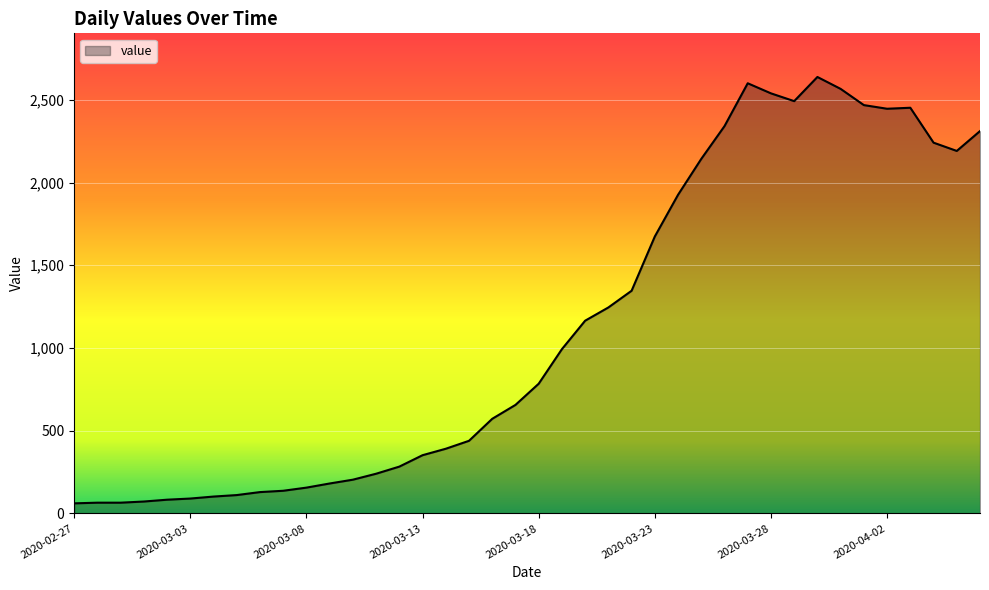

What is the greatest value displayed?

2638